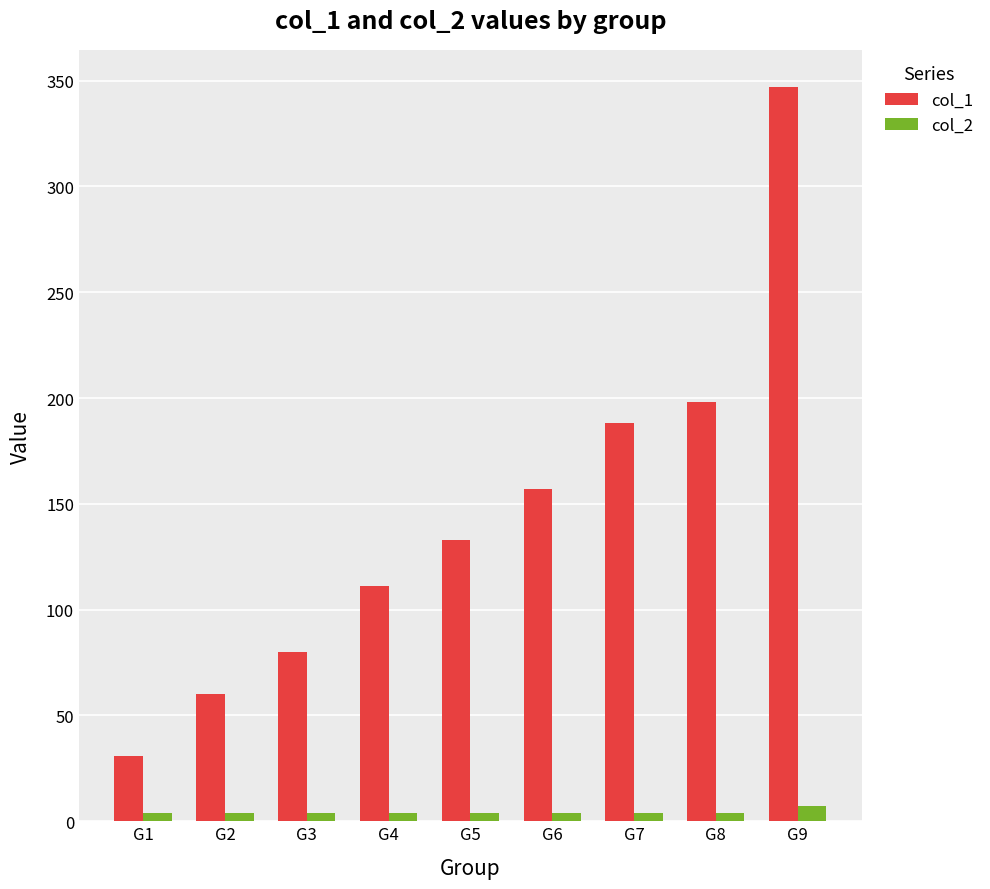

Reading left to right, transcribe all the data shown in this chart.

col_1: G1=31	G2=60	G3=80	G4=111	G5=133	G6=157	G7=188	G8=198	G9=347
col_2: G1=4	G2=4	G3=4	G4=4	G5=4	G6=4	G7=4	G8=4	G9=7